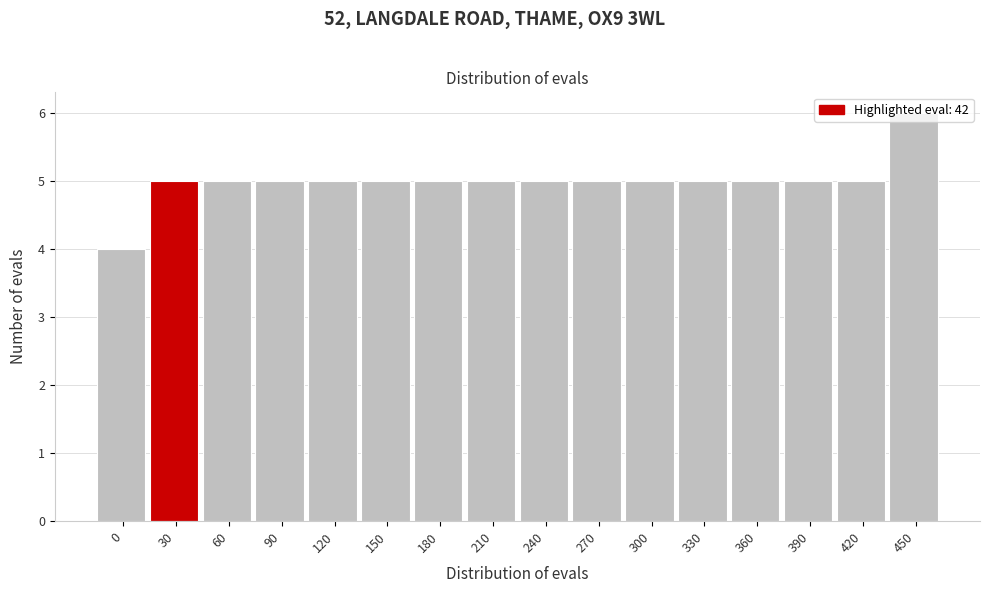

Approximately how many times larger is the value at 150 compared to 360?

1.0